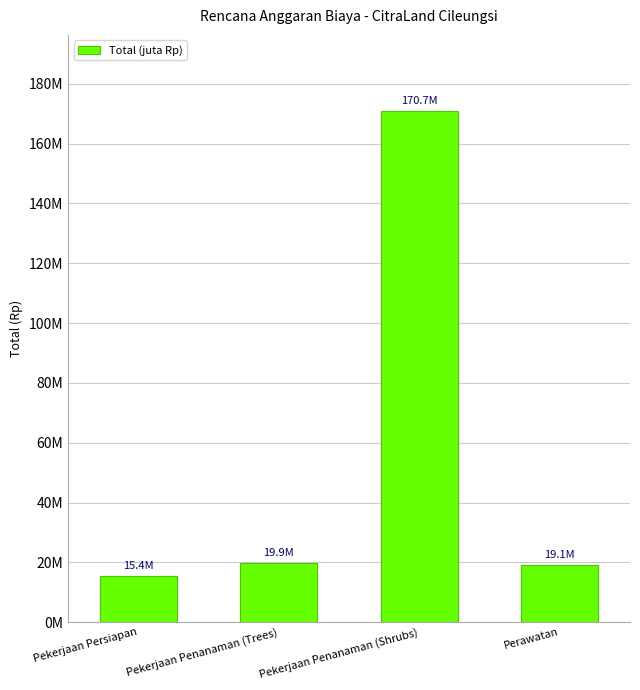

Are the bars horizontal?

No